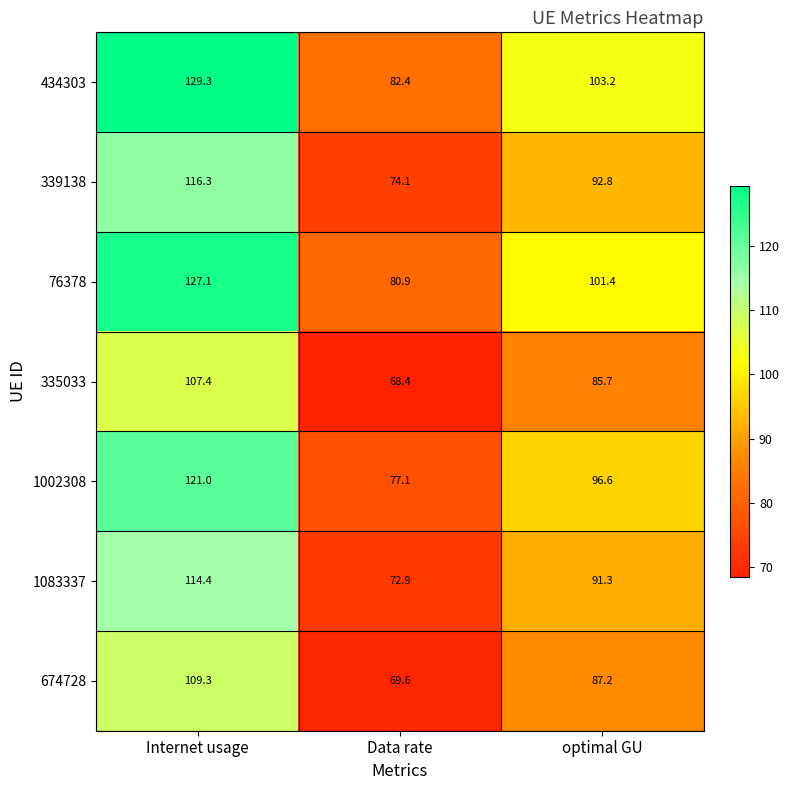

Reading left to right, transcribe all the data shown in this chart.

434303: 129.3	82.4	103.2
339138: 116.3	74.1	92.8
76378: 127.1	80.9	101.4
335033: 107.4	68.4	85.7
1002308: 121.0	77.1	96.6
1083337: 114.4	72.9	91.3
674728: 109.3	69.6	87.2